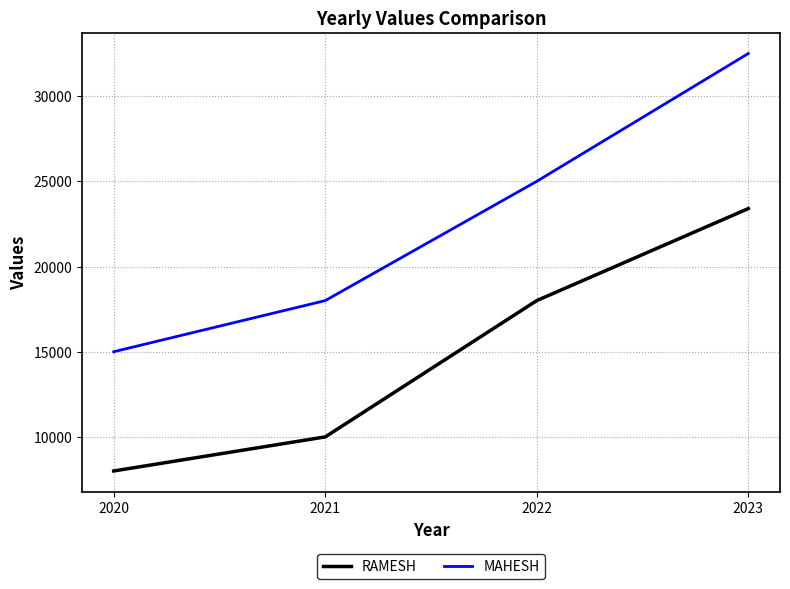

Is the value of RAMESH at 2023 greater than the value of MAHESH at 2022?

No